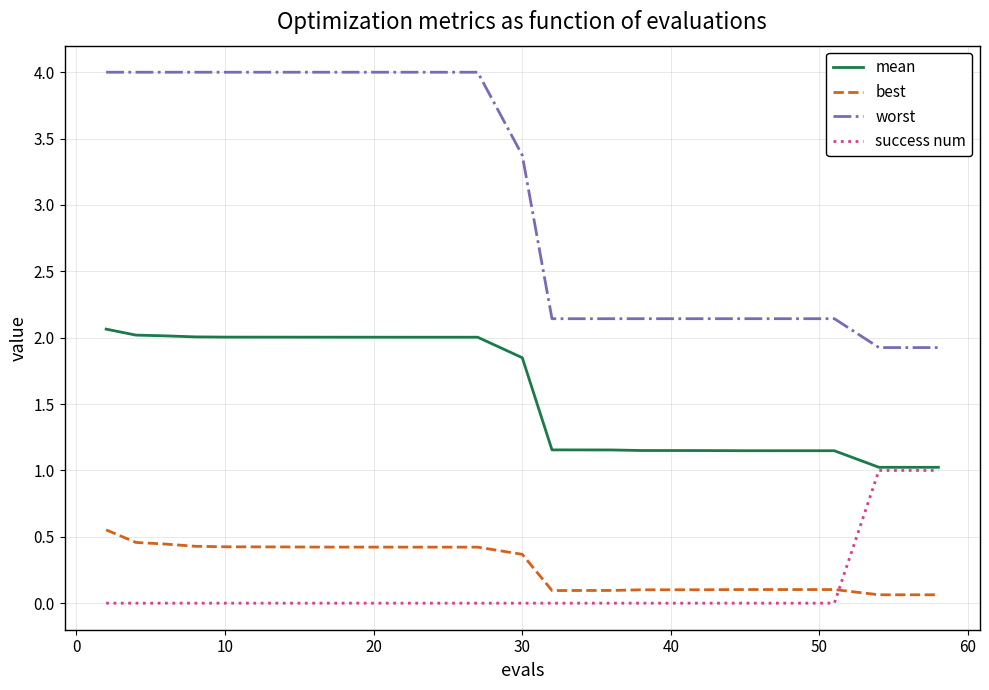

Which series has the largest range (max minus min)?

worst